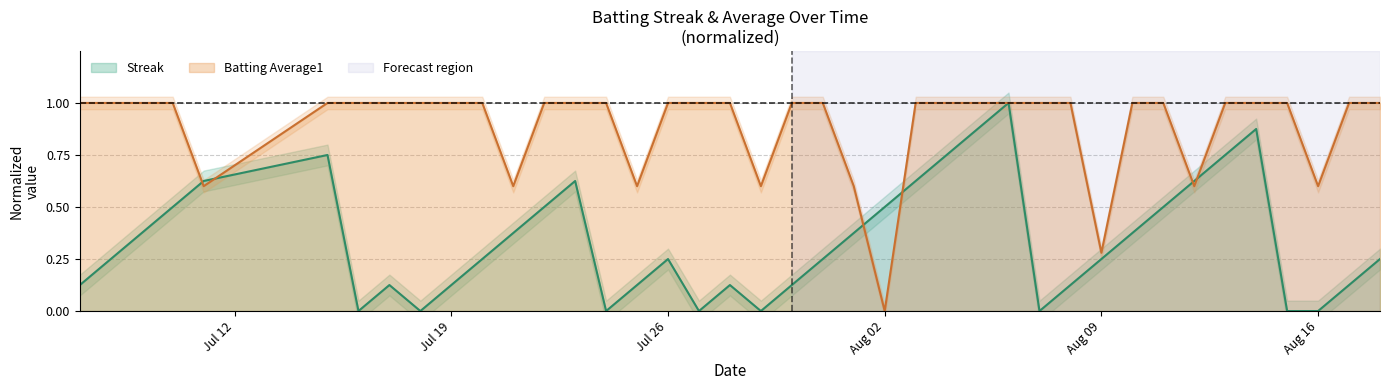

How many values in Streak are above zero?

32